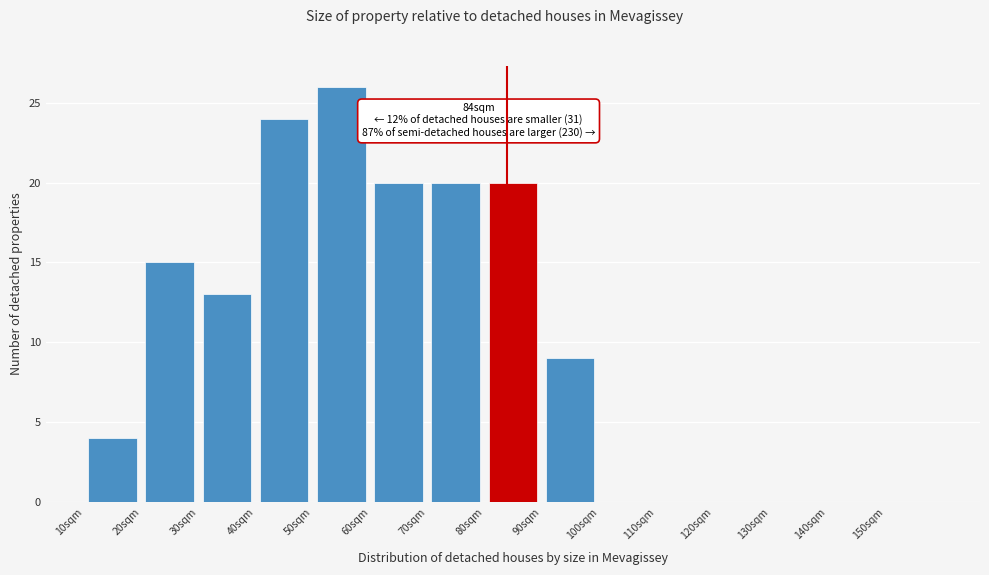

Over which range of the x-axis is the bar tallest?

50 to 60